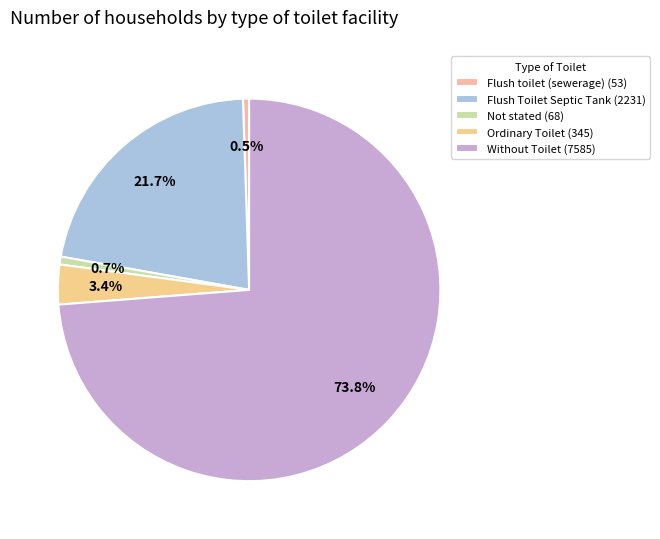

What percentage is the Without Toilet slice, to the nearest percent?

74%